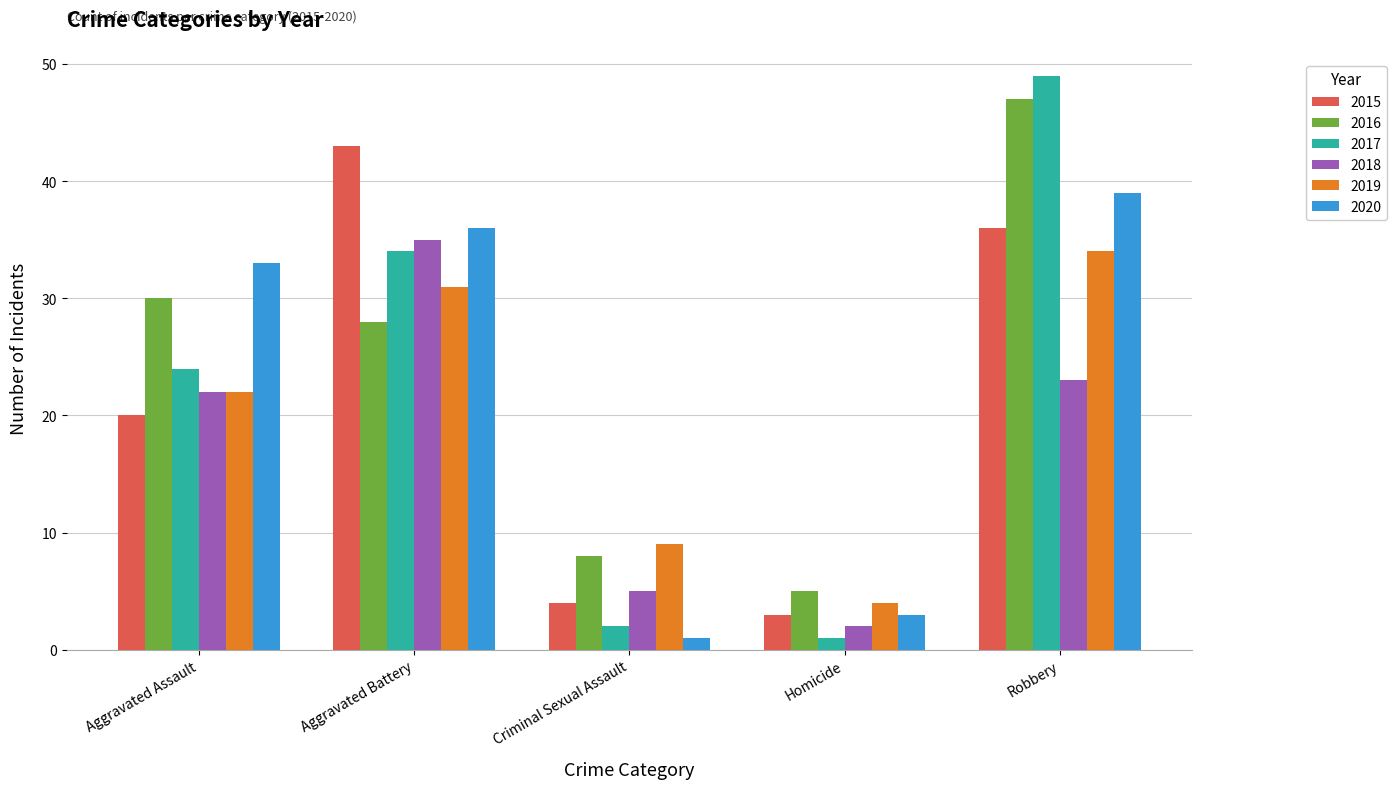

What is the maximum value shown in the chart?

49